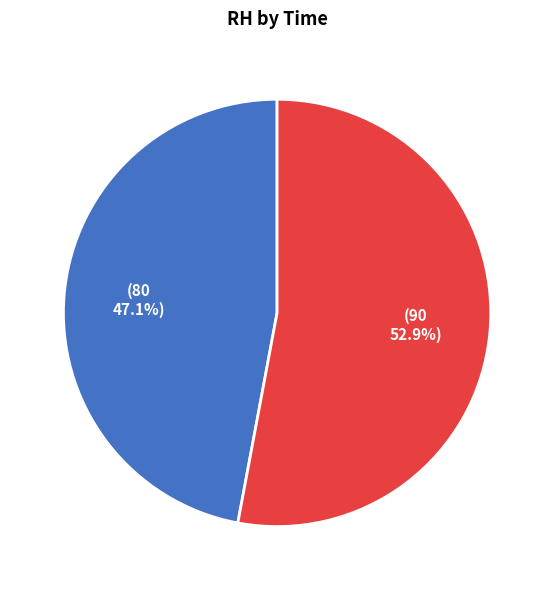

Count the number of slices in the pie.

2